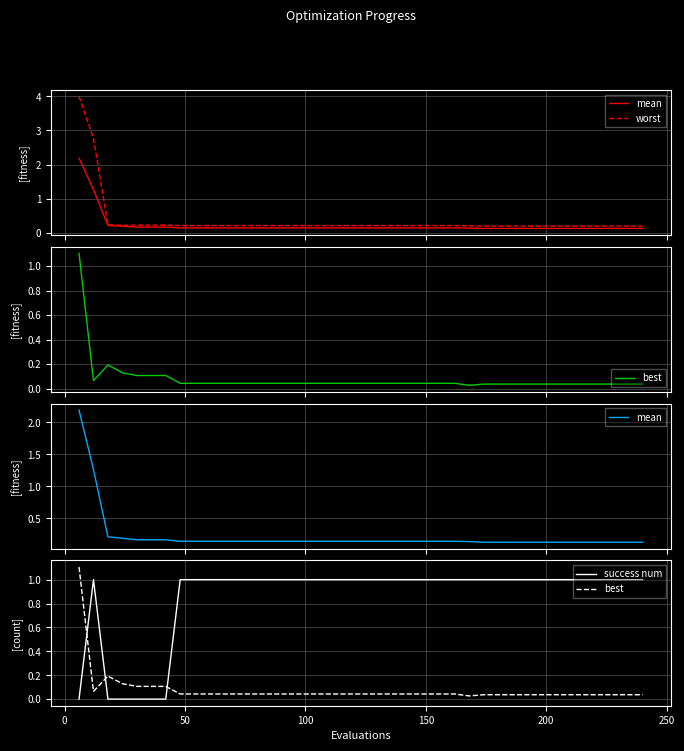

True or false: mean and worst cross at least once.

False